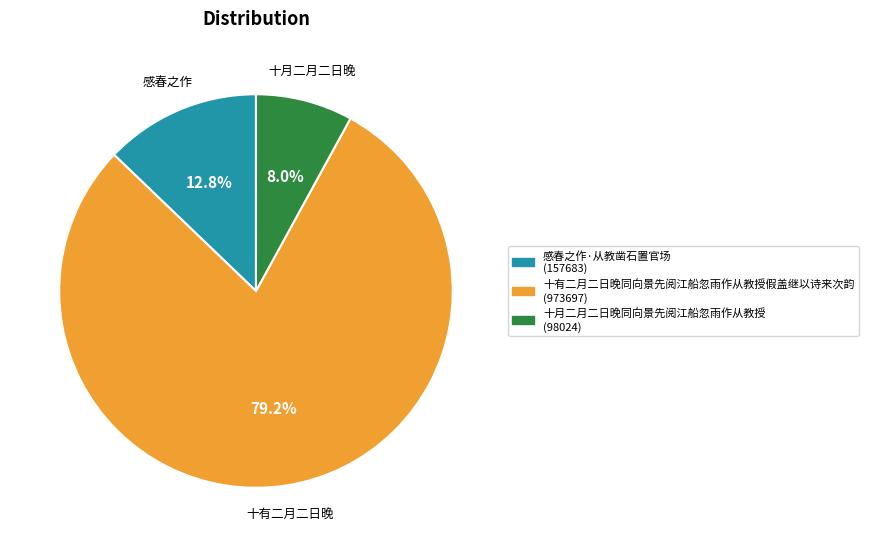

Is it true that 十月二月二日晚同向景先阅江船忽雨作从教授 is 8% of the pie?

True